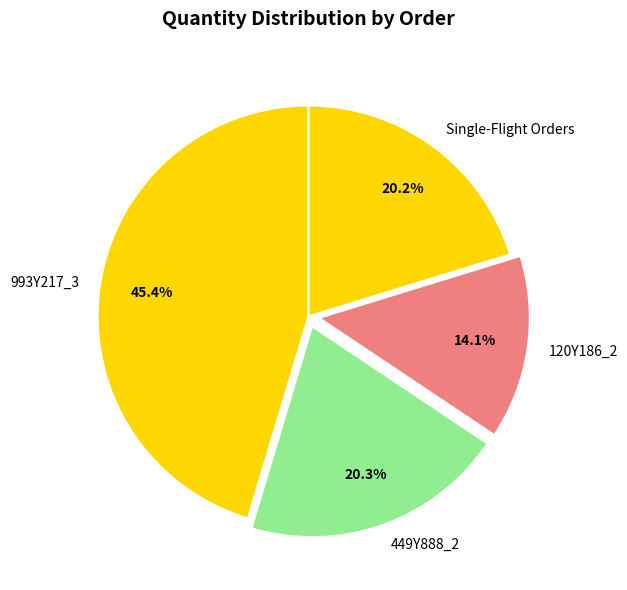

What portion of the pie excludes Single-Flight Orders?

79.8%